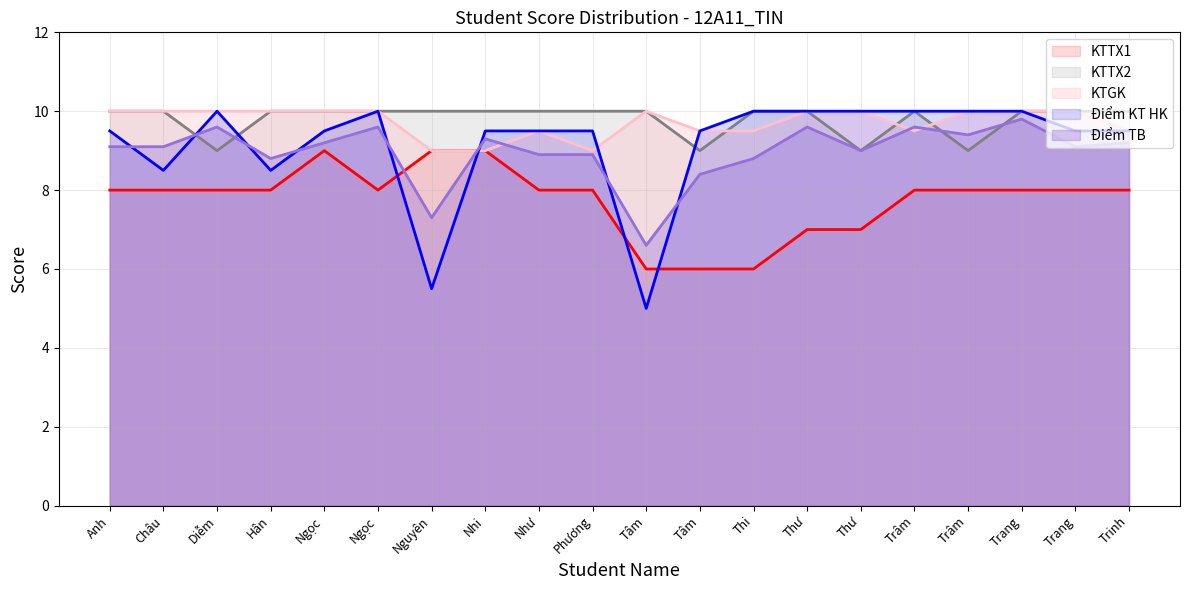

What is the label of the 12th point from the right?

Như